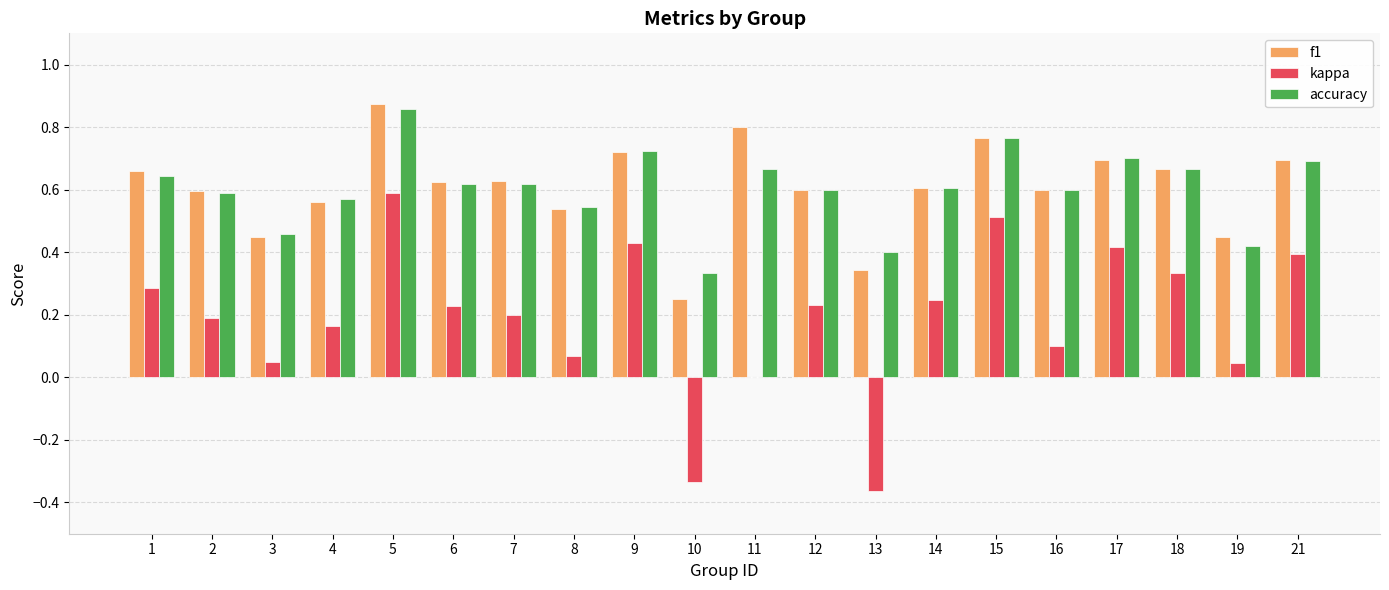

True or false: kappa has a value of 0.0 at 11.

True